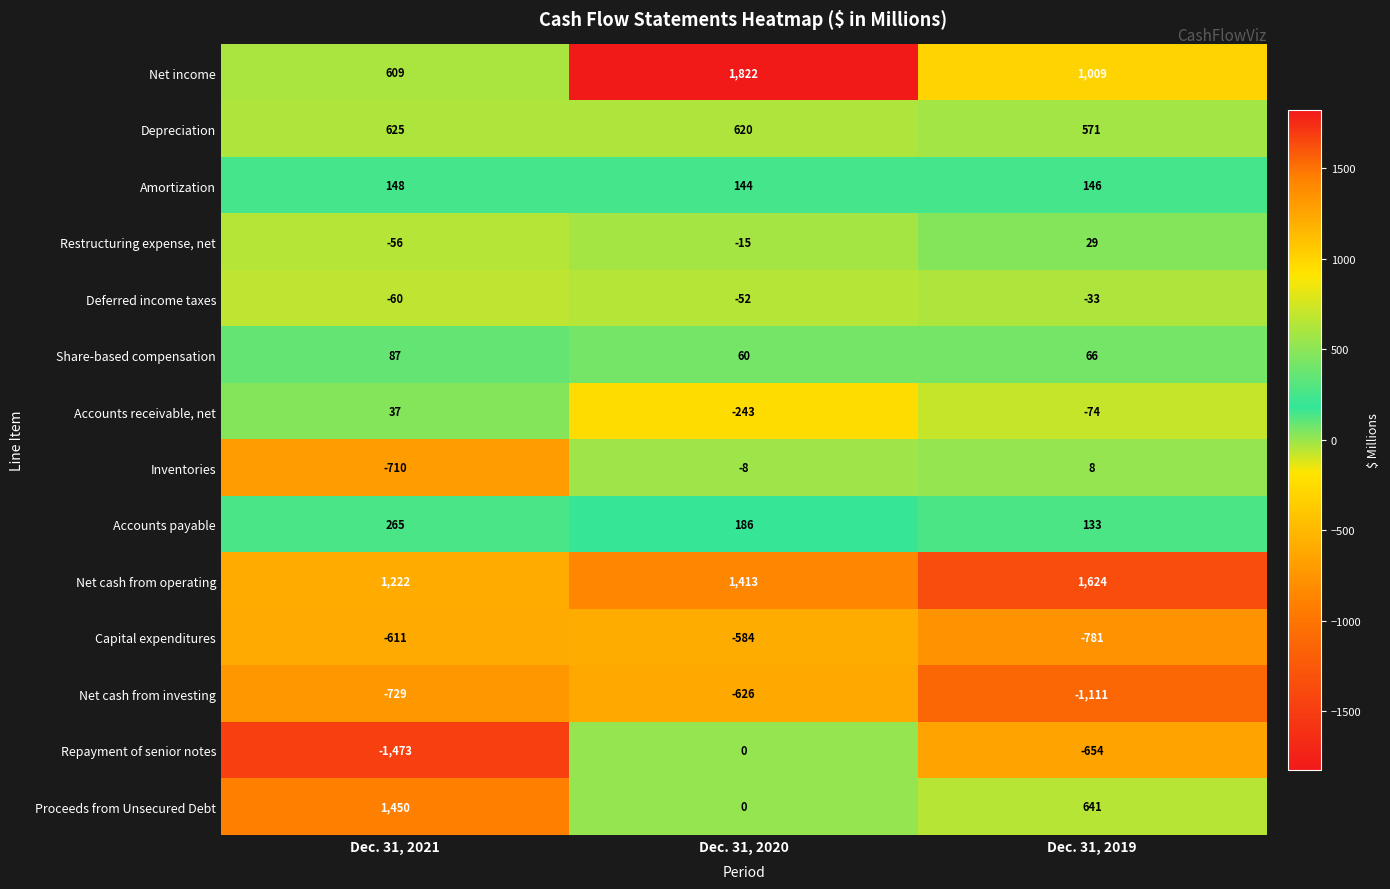

What is the difference between the highest and lowest values at Dec. 31, 2020?

2448